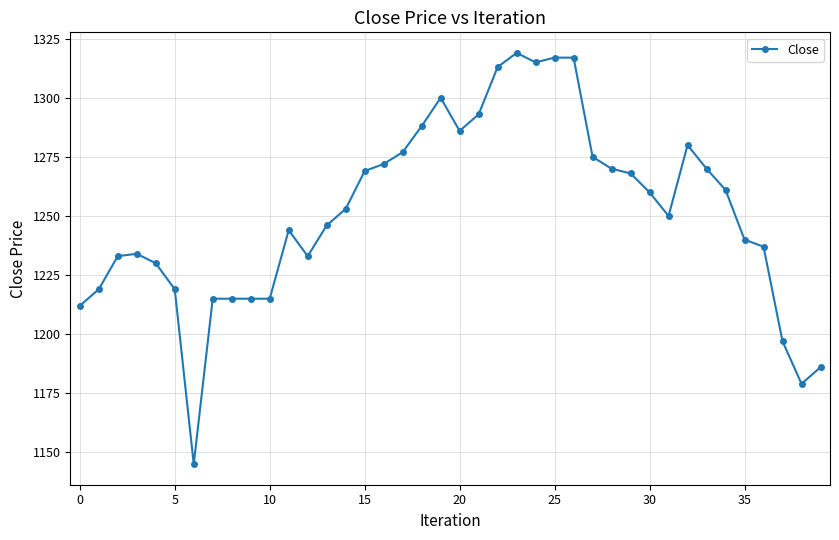

What is the average value?

1252